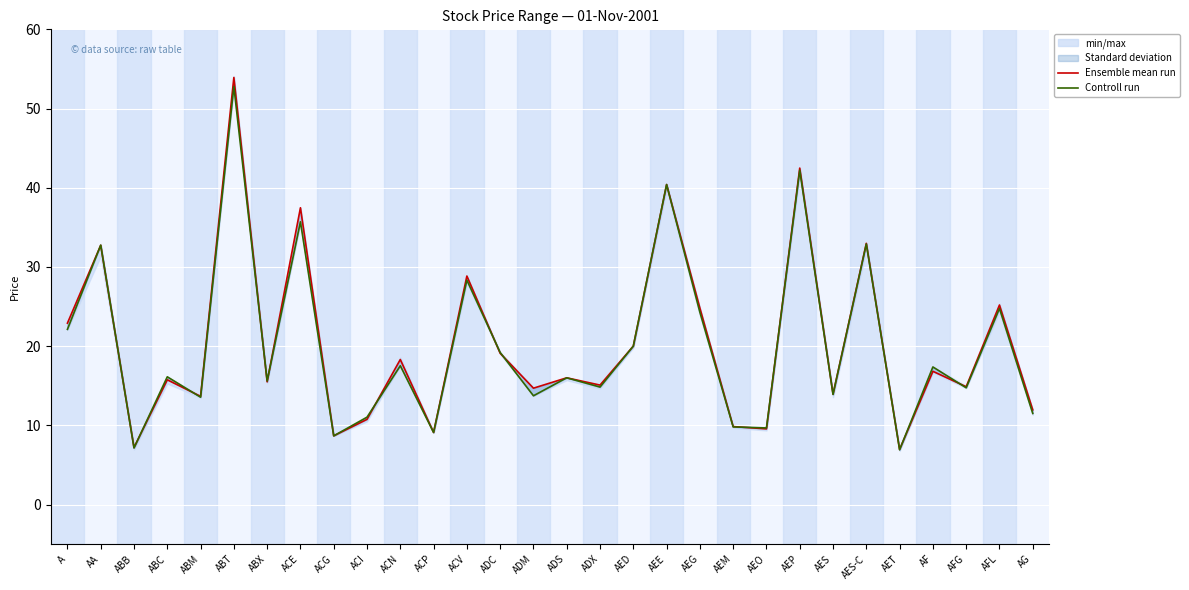

How many intersections are there between Ensemble mean run and Controll run?

13